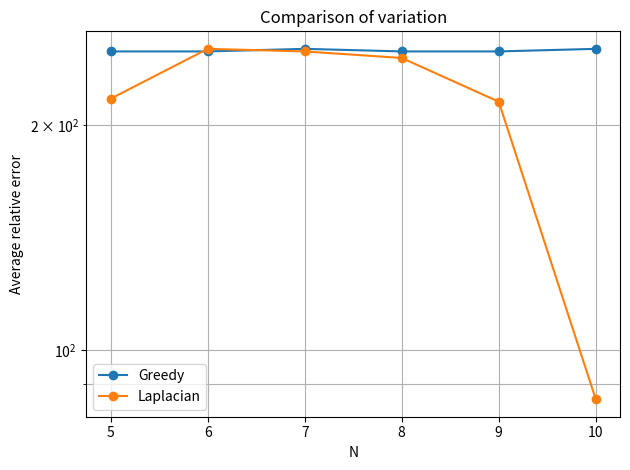

What is the lowest value of the Greedy series?

251